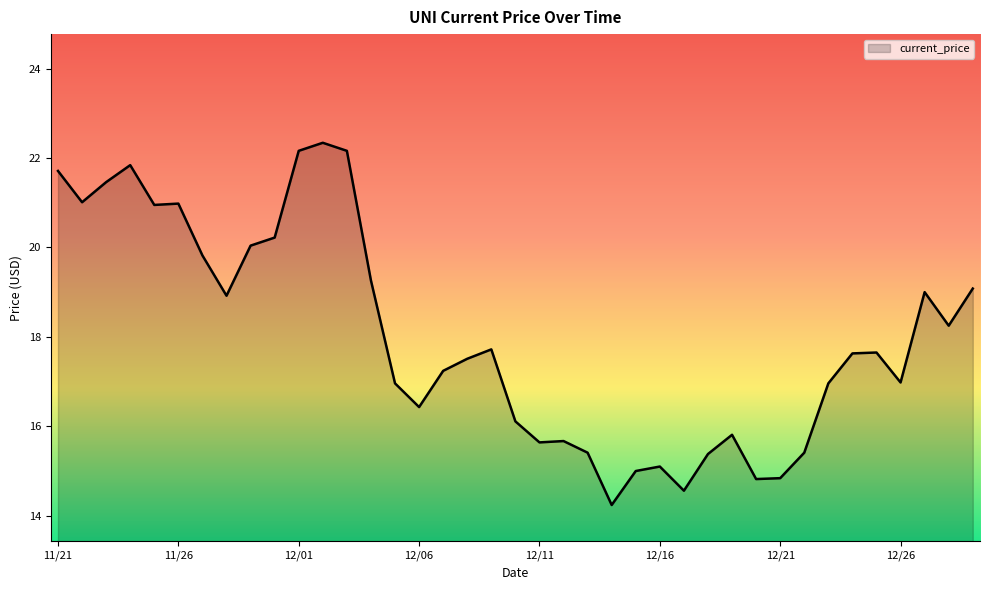

How many lines are shown in the chart?

1